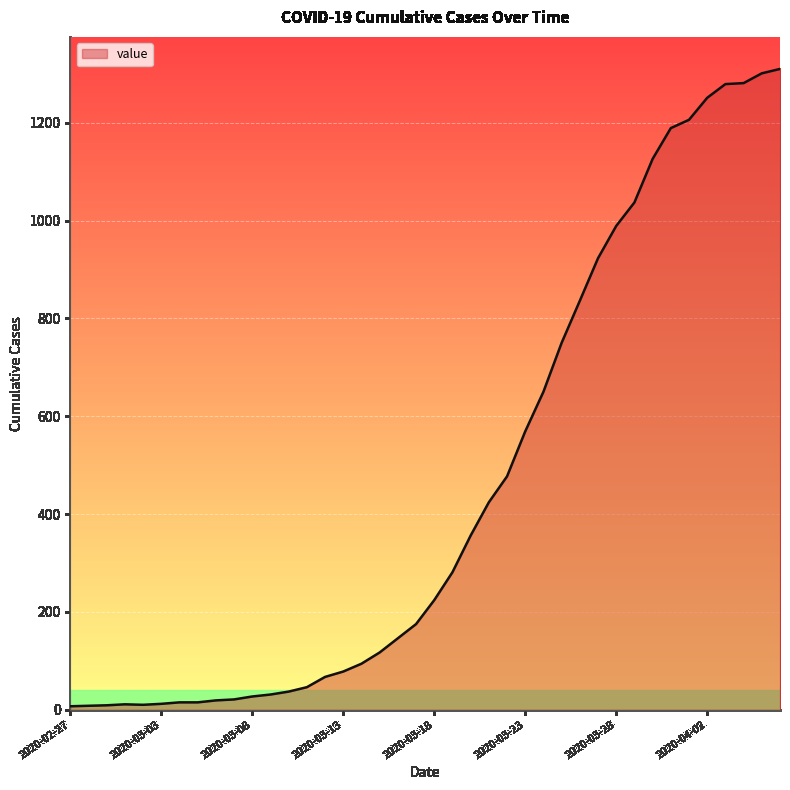

What is the maximum value shown in the chart?

1310